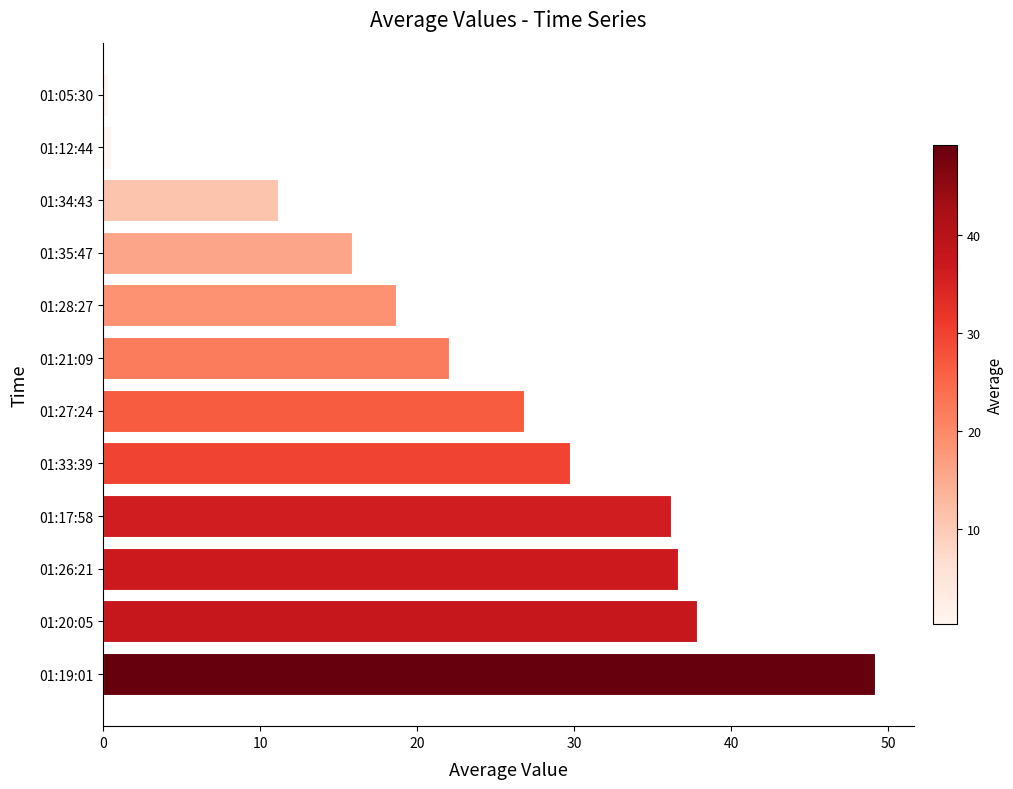

Between 01:34:43 and 01:28:27, which is larger?

01:28:27